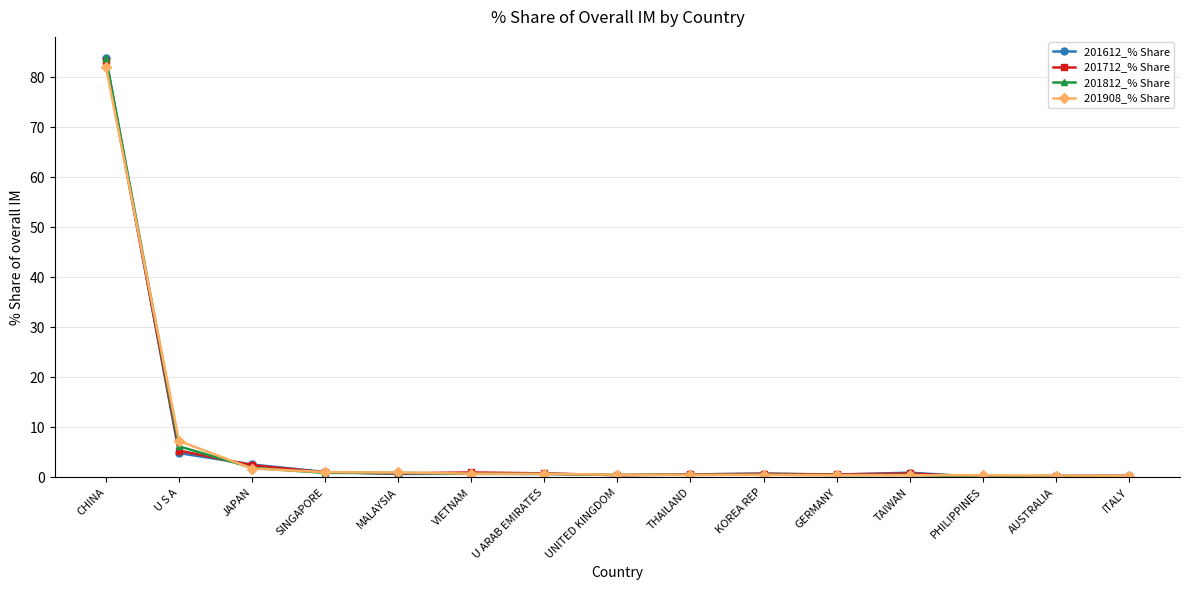

The value of 201712_% Share at U S A is 5.4. True or false?

True